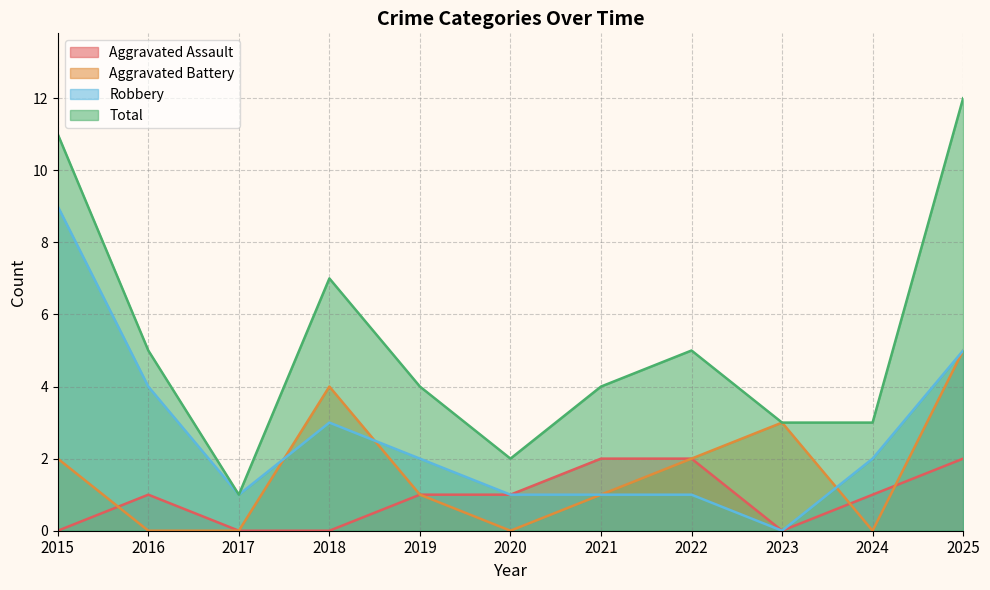

What is the average value of the Aggravated Battery series?

2